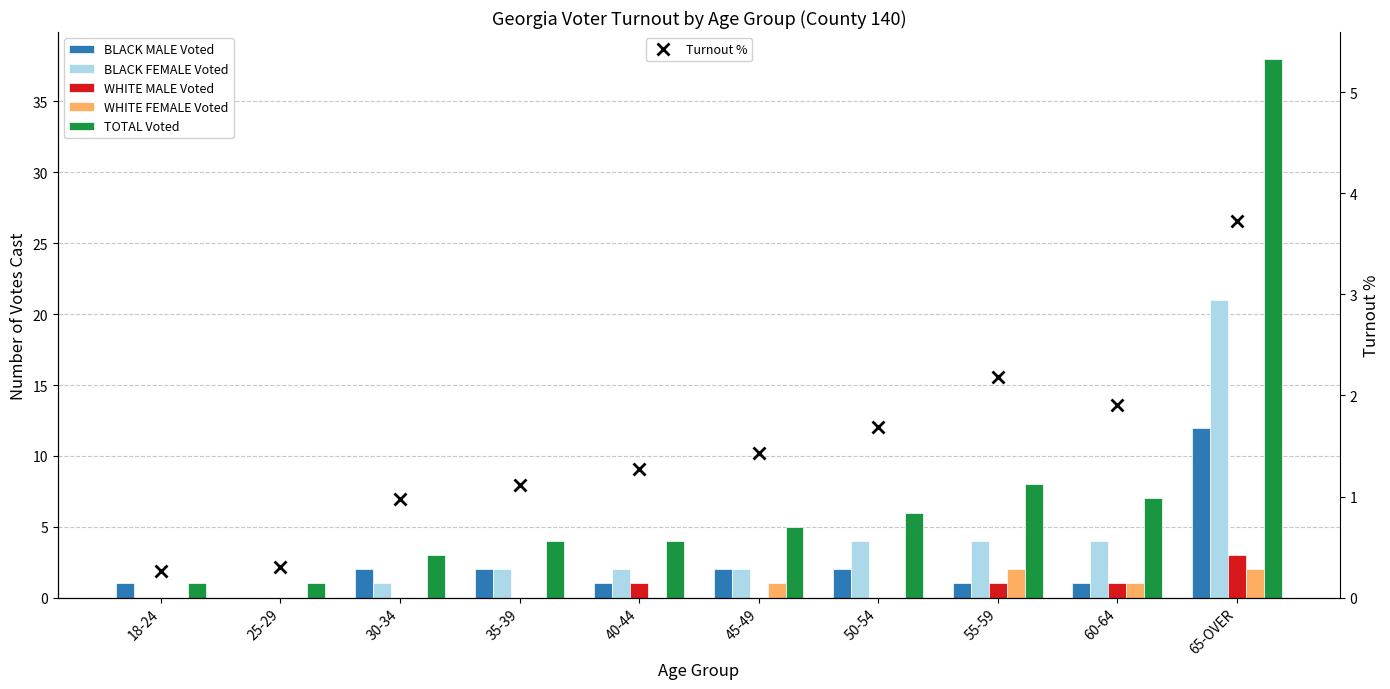

Rank the categories by BLACK MALE Voted value from highest to lowest.

65-OVER, 30-34, 35-39, 45-49, 50-54, 18-24, 40-44, 55-59, 60-64, 25-29